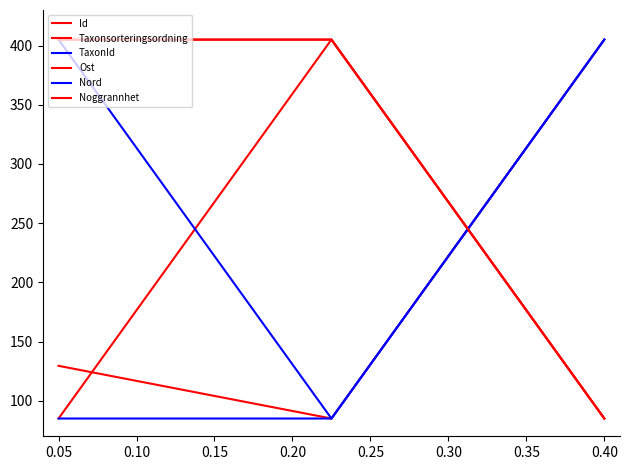

Does the chart have visible grid lines?

No